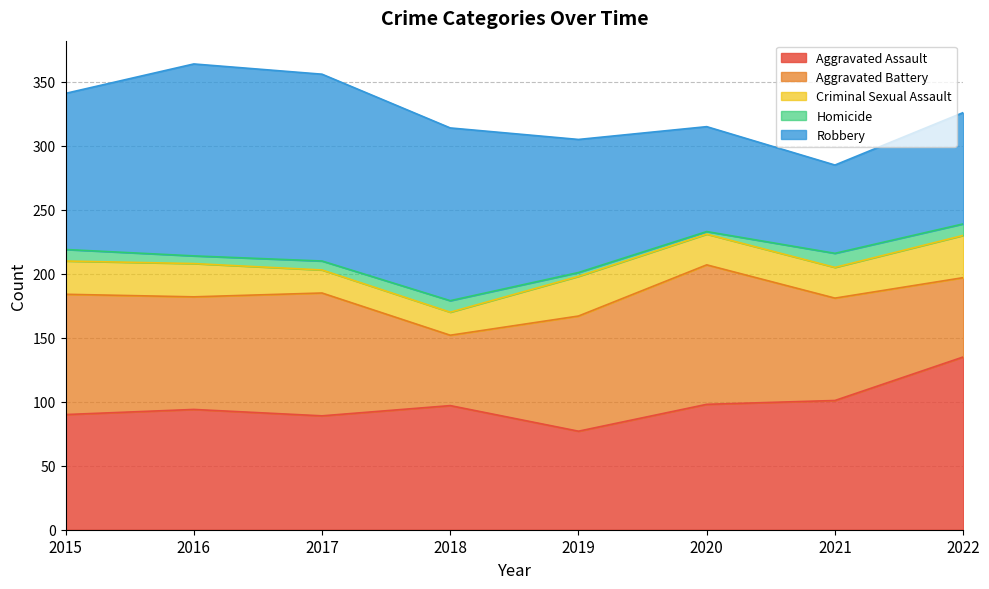

The value of Criminal Sexual Assault at 2018 is 12. True or false?

False